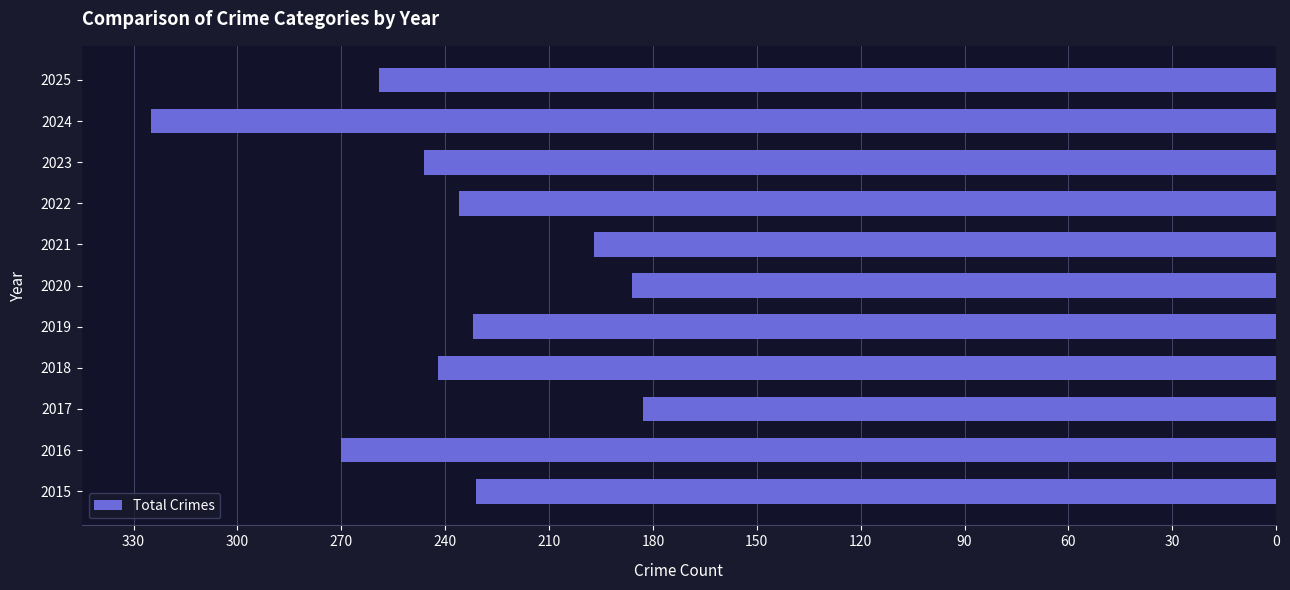

What is the difference between the second highest and minimum values?

87